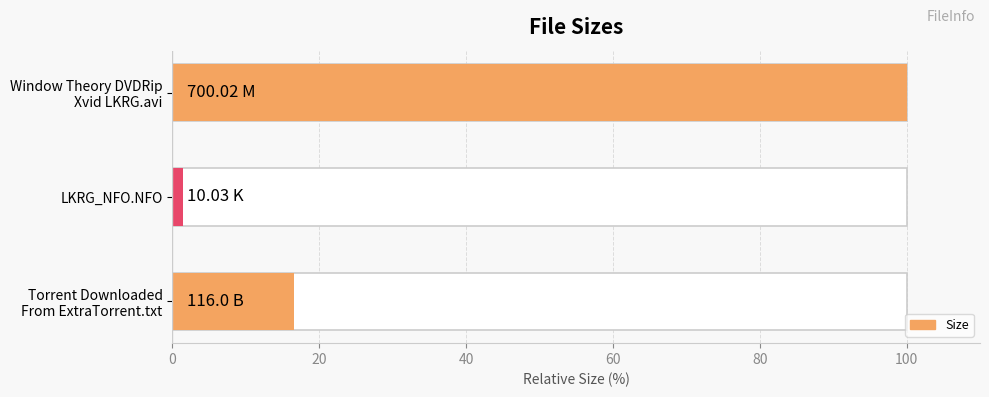

Are the bars grouped side by side (vs. stacked)?

No